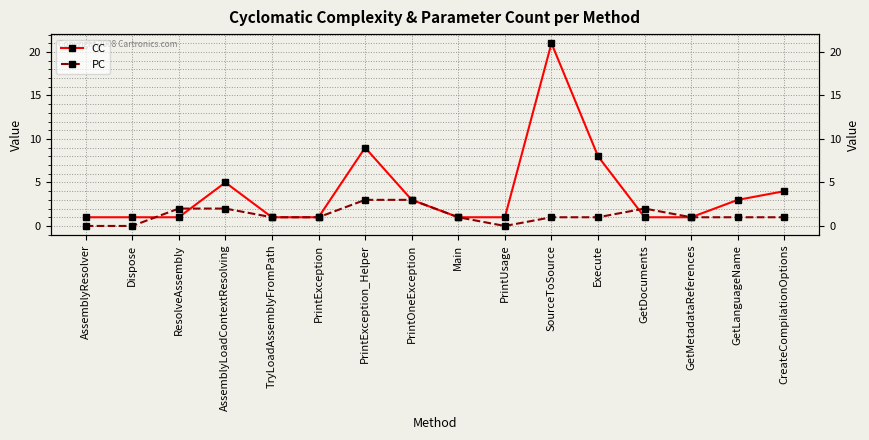

What are all the series names shown in the legend?

CC, PC